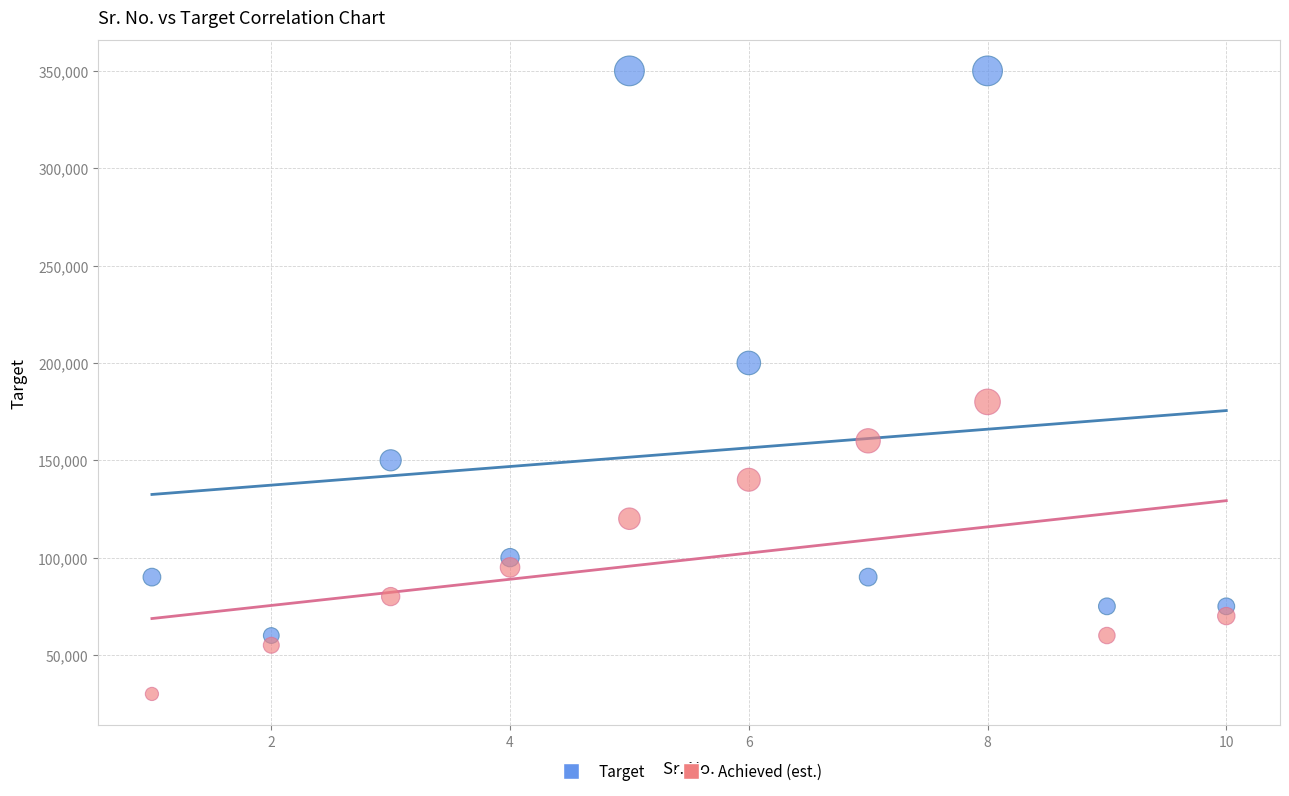

Which series contains the lowest Y value?

Achieved (est.)